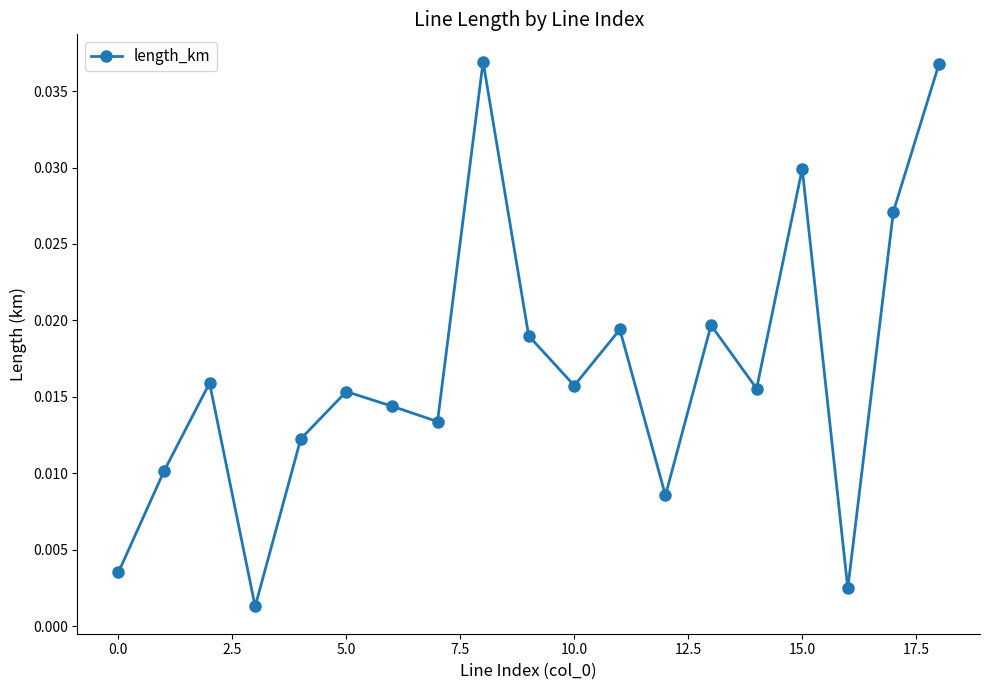

What is the sum of all values?

0.3